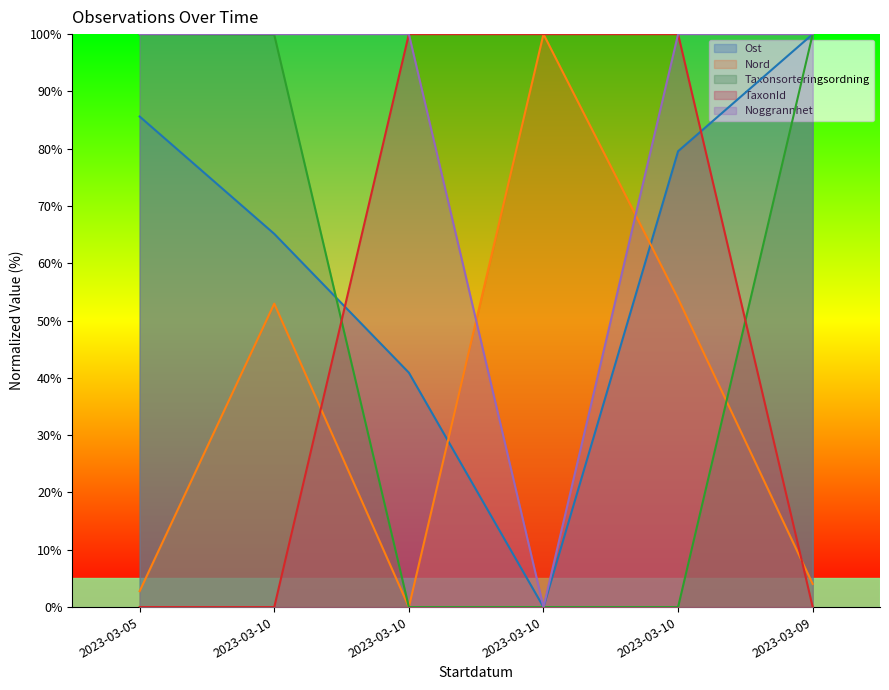

What is the difference between the Ost values at 2023-03-10 and 2023-03-10?

38.6